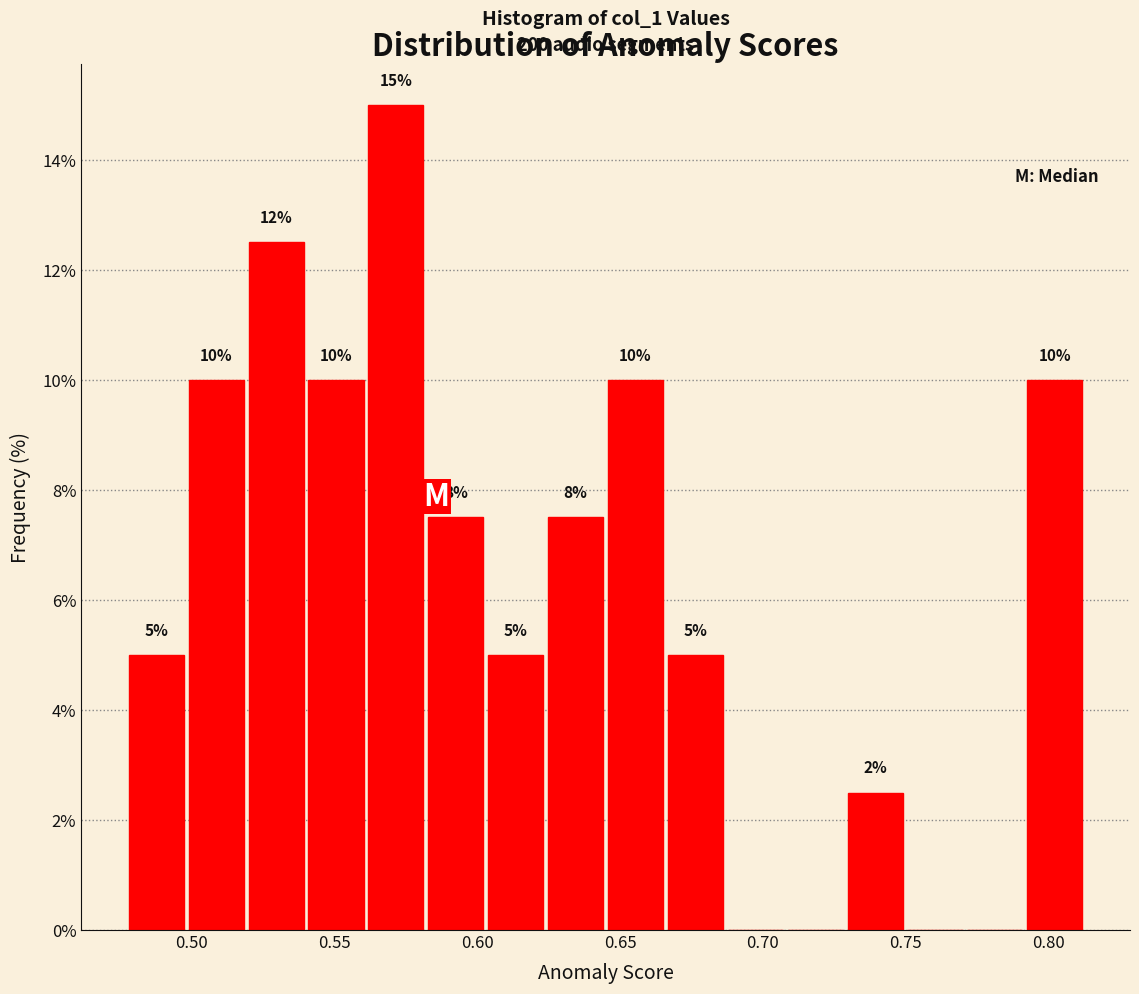

Which range on the x-axis has the tallest bar?

0.560 to 0.580